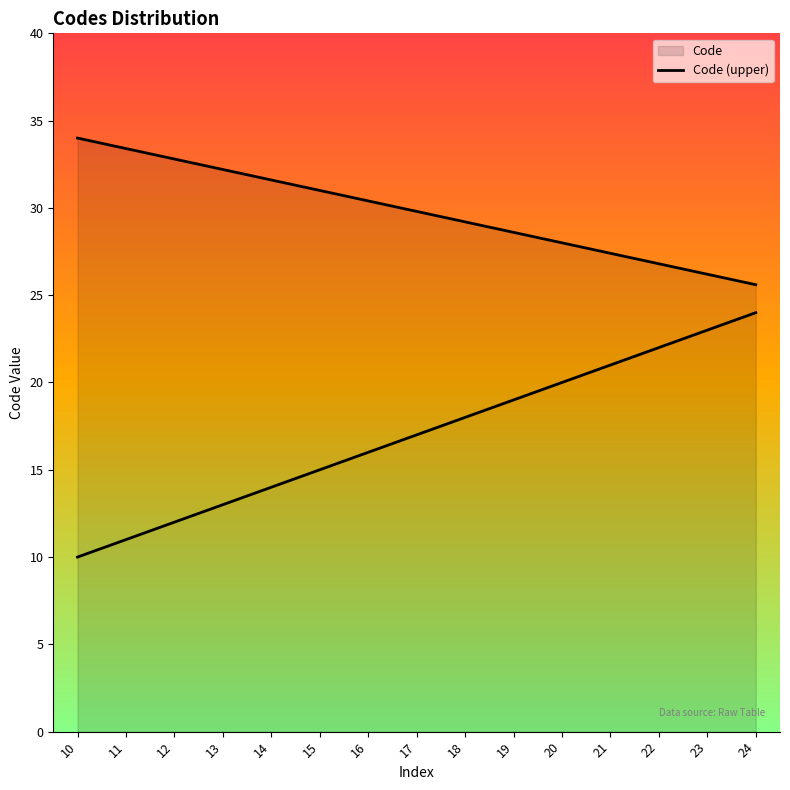

What is the value of the 15th point from the left?

25.6